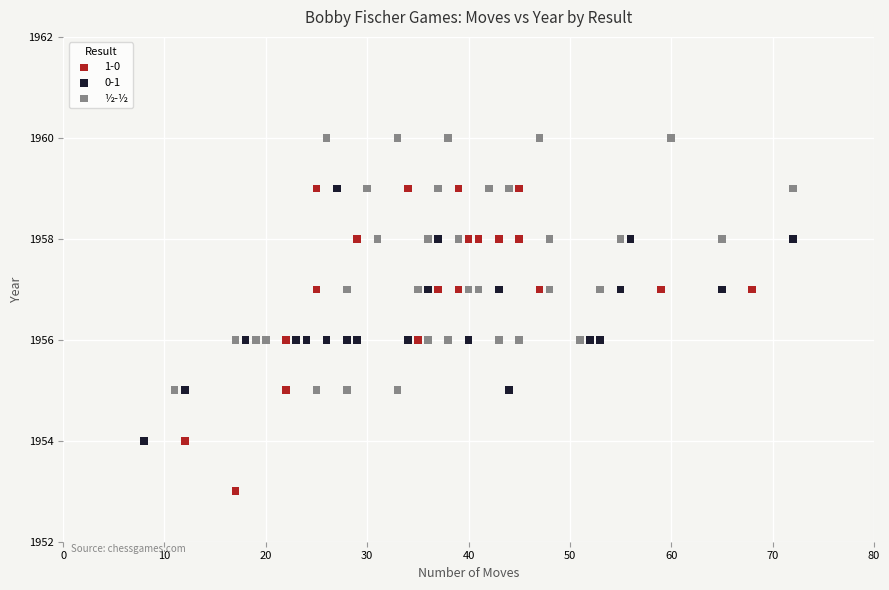

Which series contains the lowest Y value?

1-0